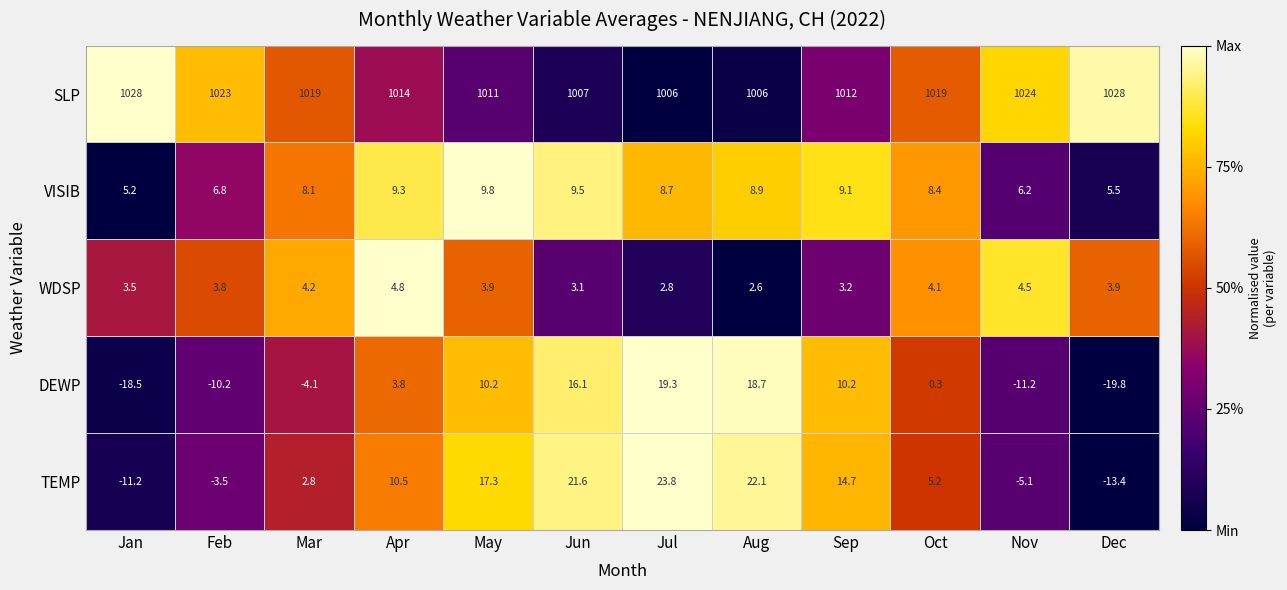

What is the approximate value of VISIB at Jan?

5.2